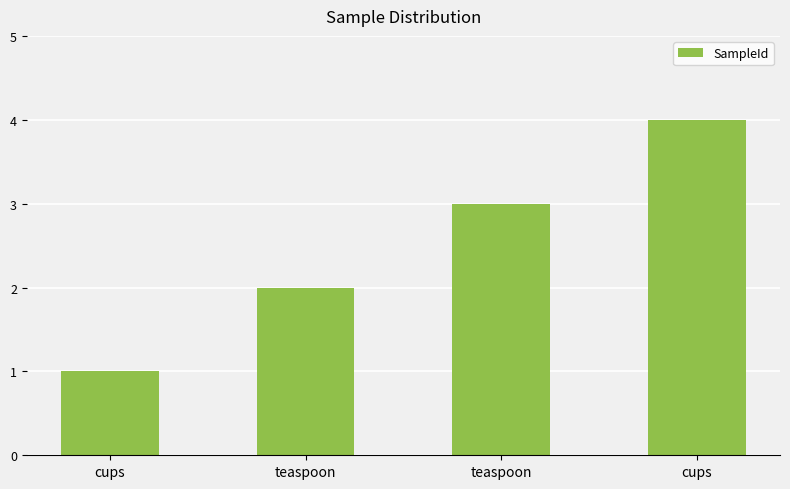

What is the change in value from teaspoon to cups?

+1